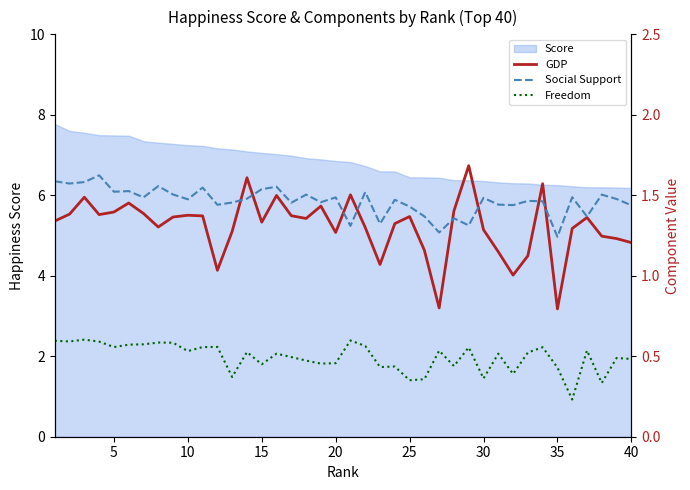

What is the highest value of the Score series?

7.8